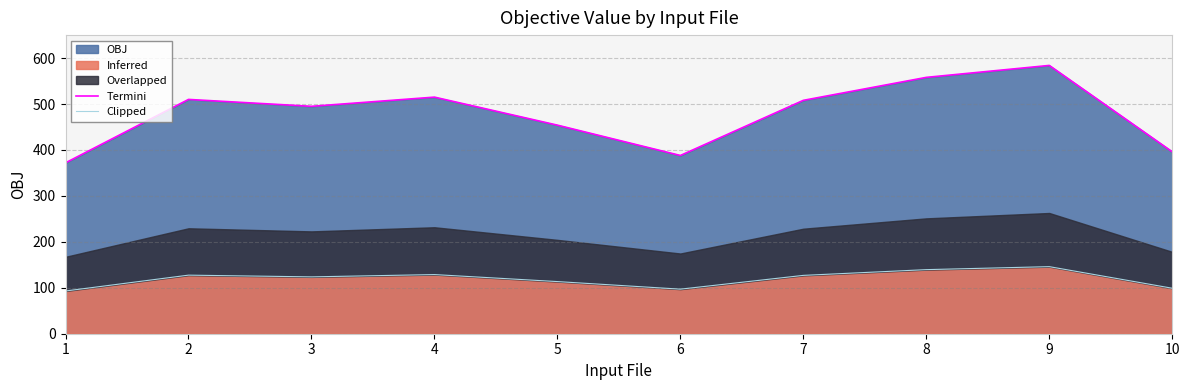

What is the value of the Clipped point at the 1st from the left?

93.0